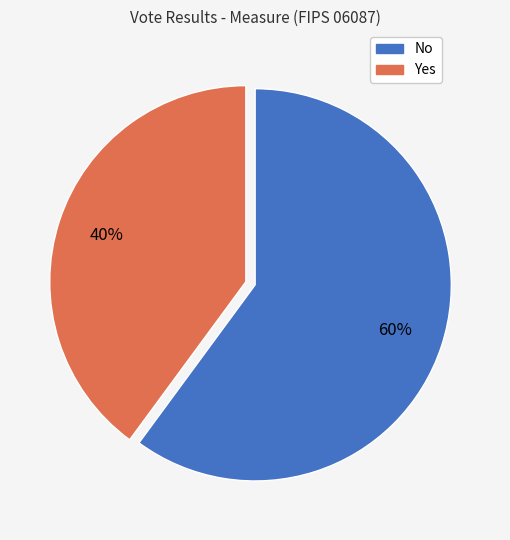

Is there any slice that represents more than half of the pie?

Yes